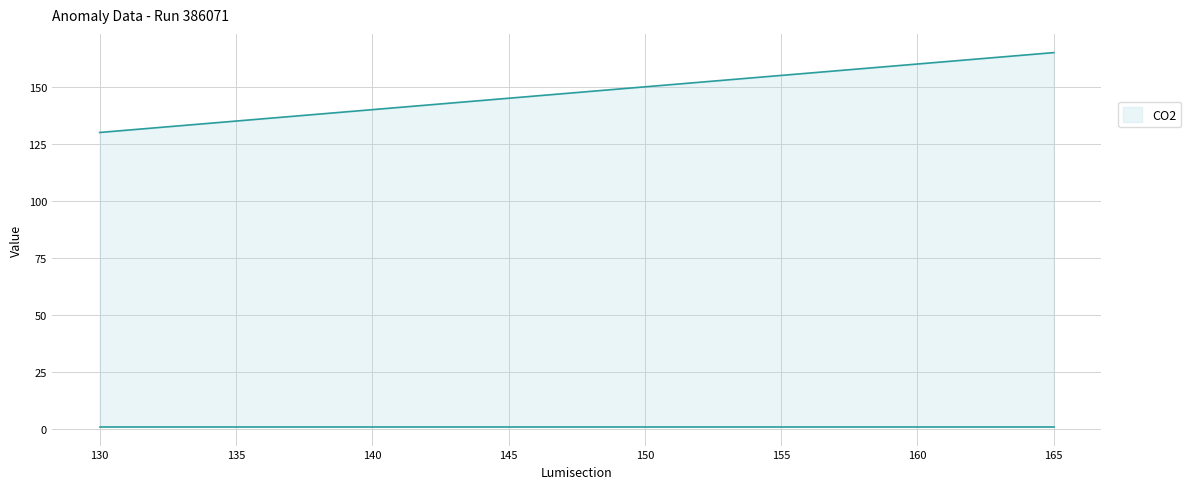

What is the sum of all values?

1018